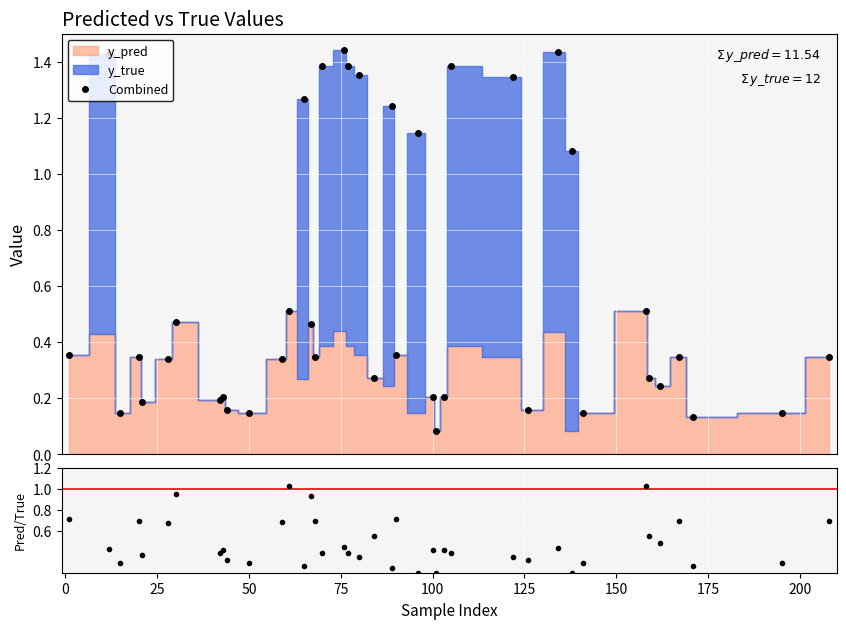

Which series has the largest range (max minus min)?

y_true